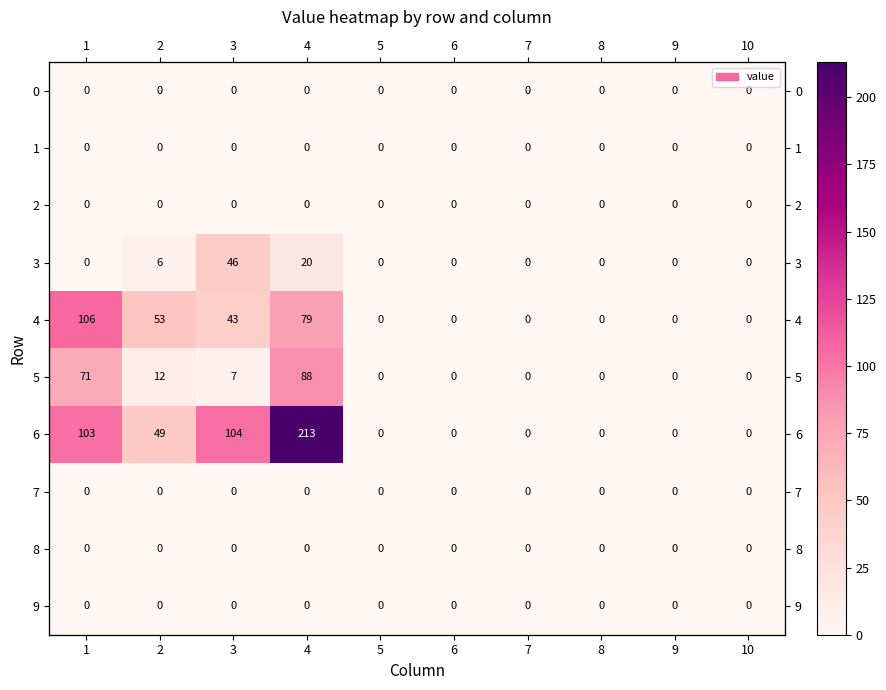

Which has a higher value, 3 or 10?

3